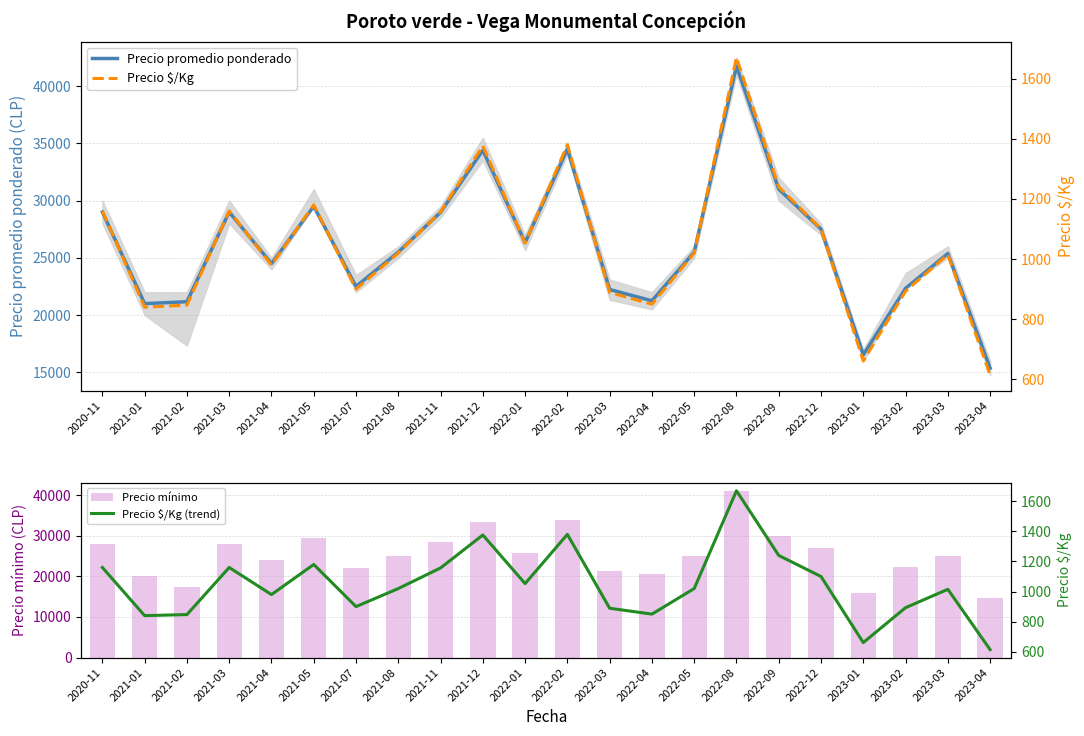

What is the average value of the Precio mínimo series?

25383